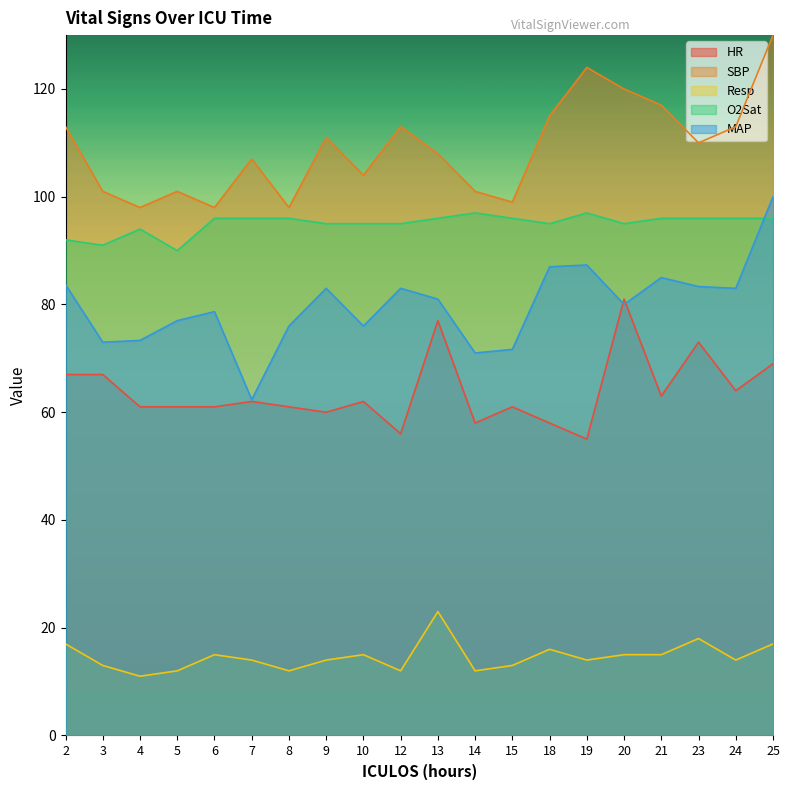

What is the value of the Resp point at the 11th from the left?

23.0